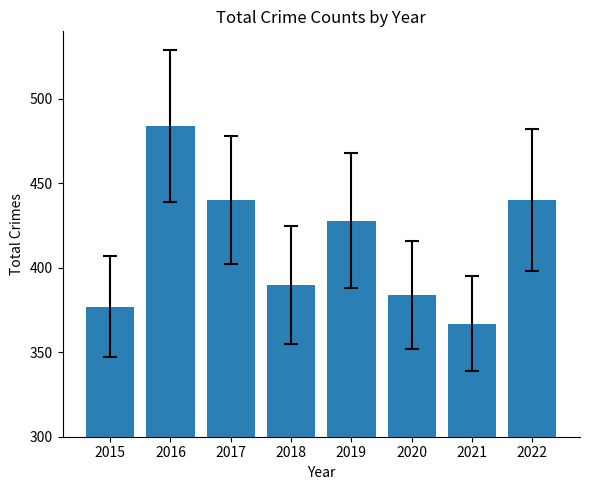

Reading left to right, list all the values displayed in this chart.

2015=377	2016=484	2017=440	2018=390	2019=428	2020=384	2021=367	2022=440